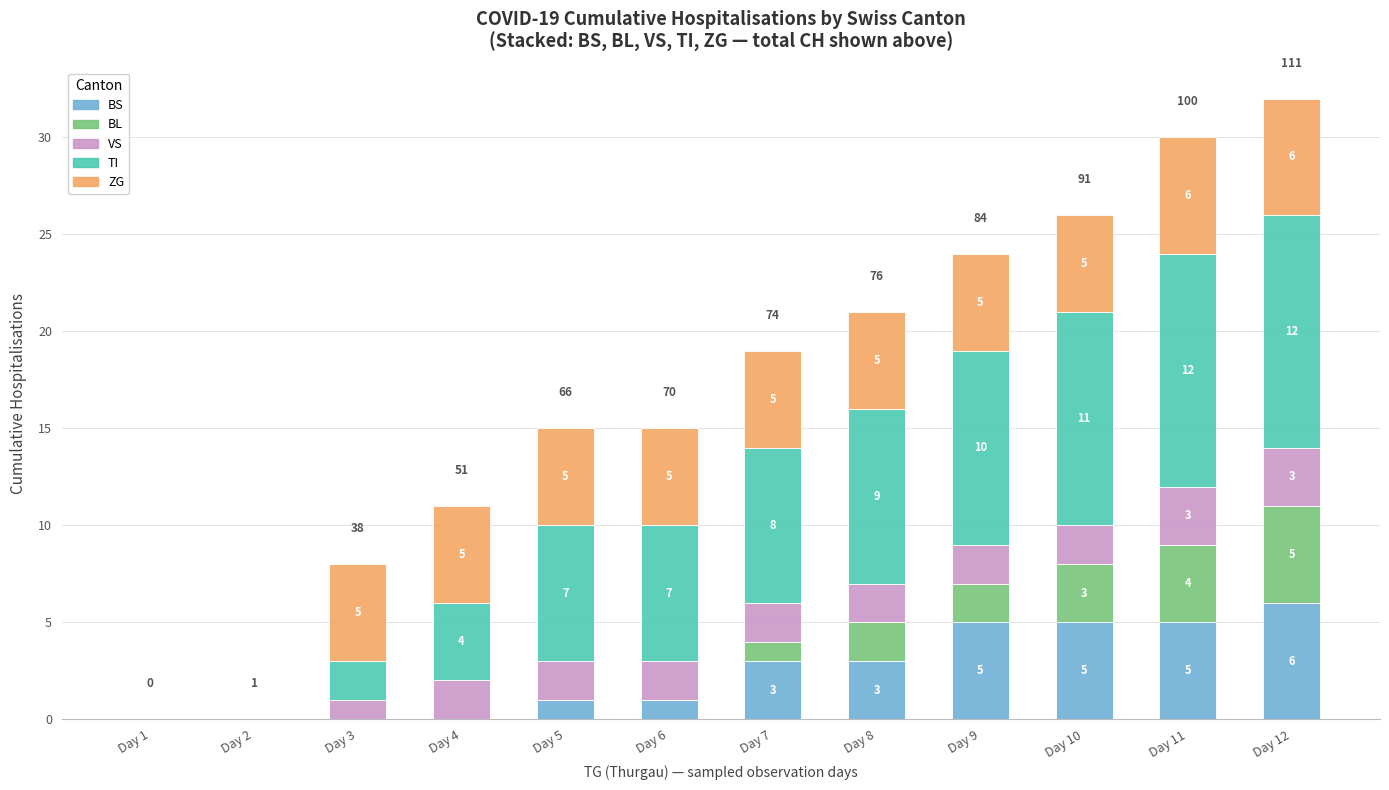

At which category is the sum across all series the highest?

Day 12